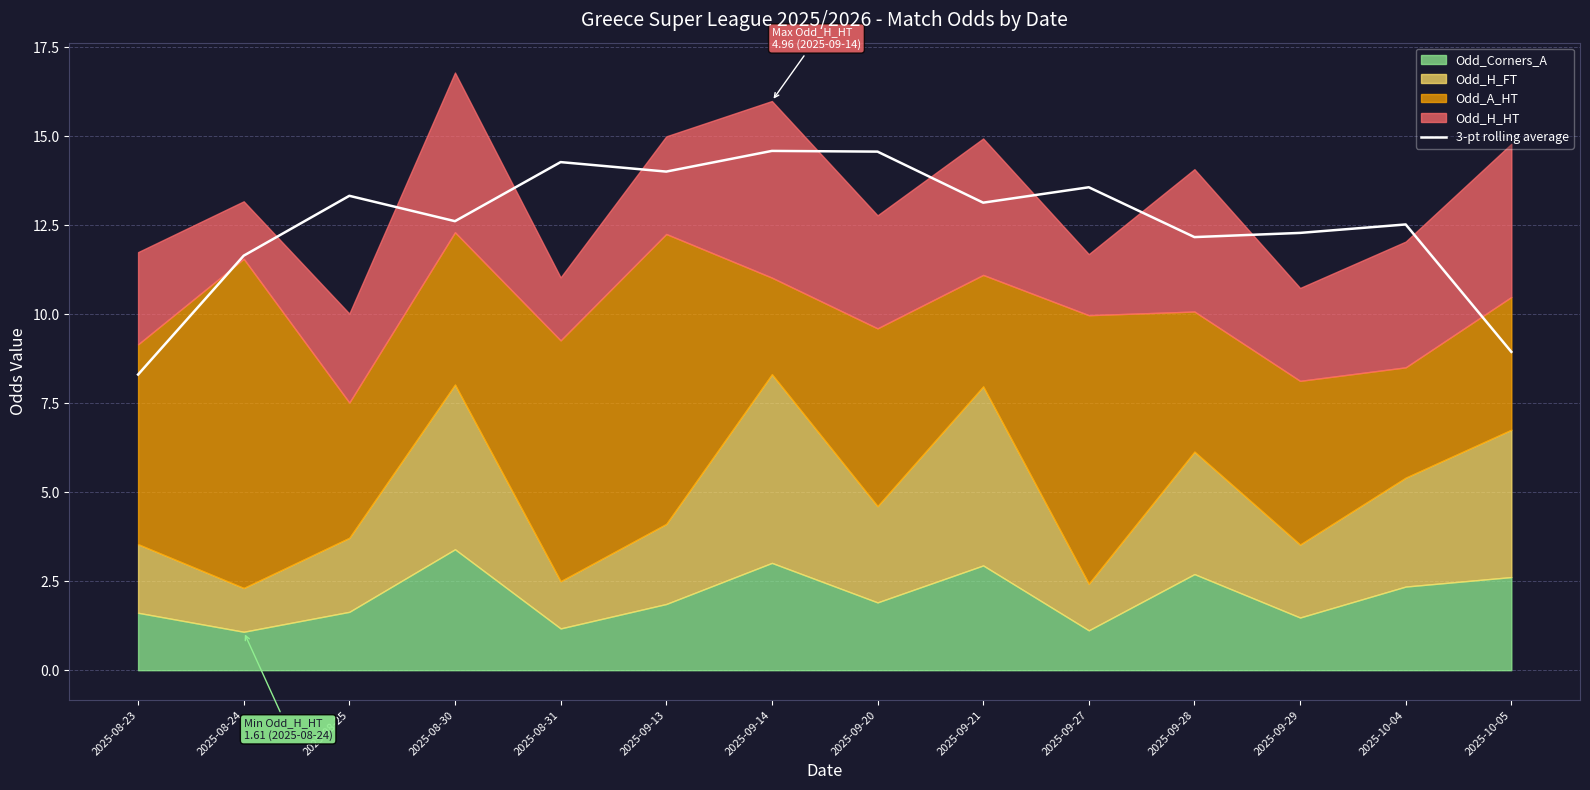

At which category does the data reach its first local valley?

2025-08-30